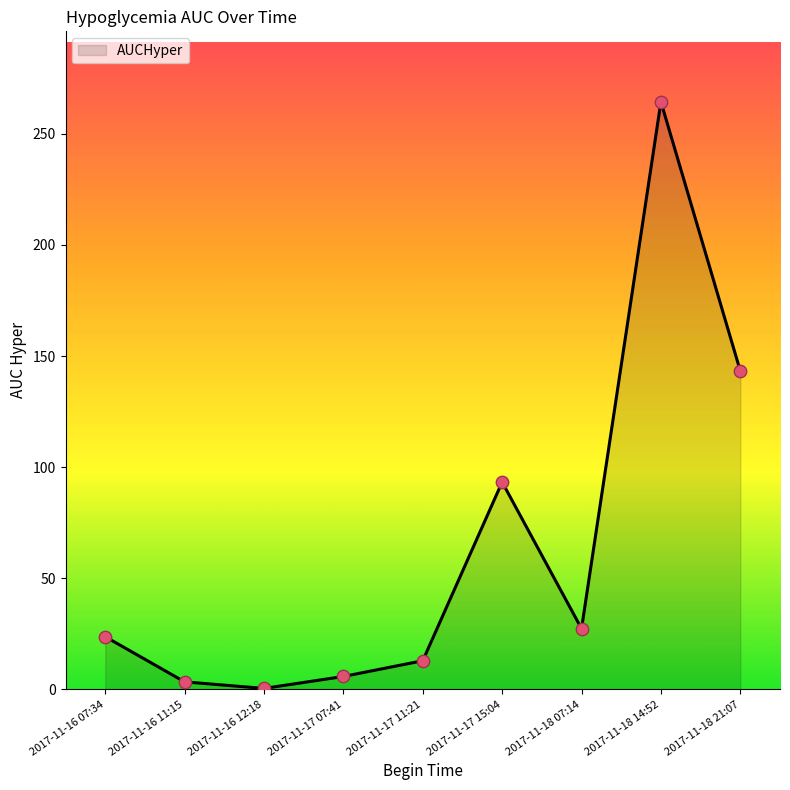

What is the ratio of the value at 2017-11-18 14:52 to the value at 2017-11-16 07:34?

11.1